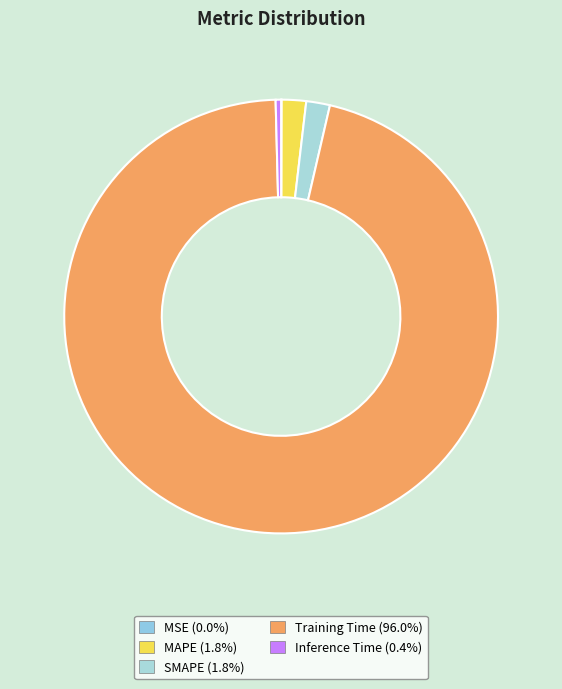

Which category has the biggest portion of the pie?

Training Time